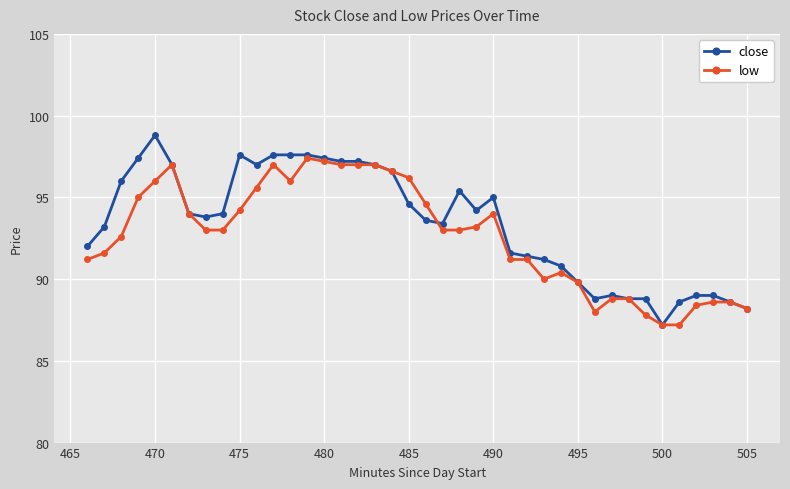

Which series has the widest spread of values?

close